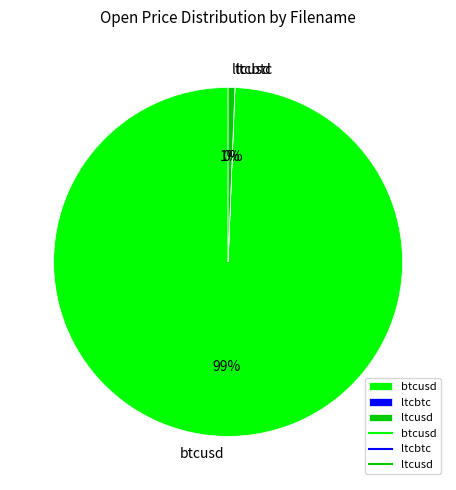

What is the largest slice in the pie chart?

btcusd